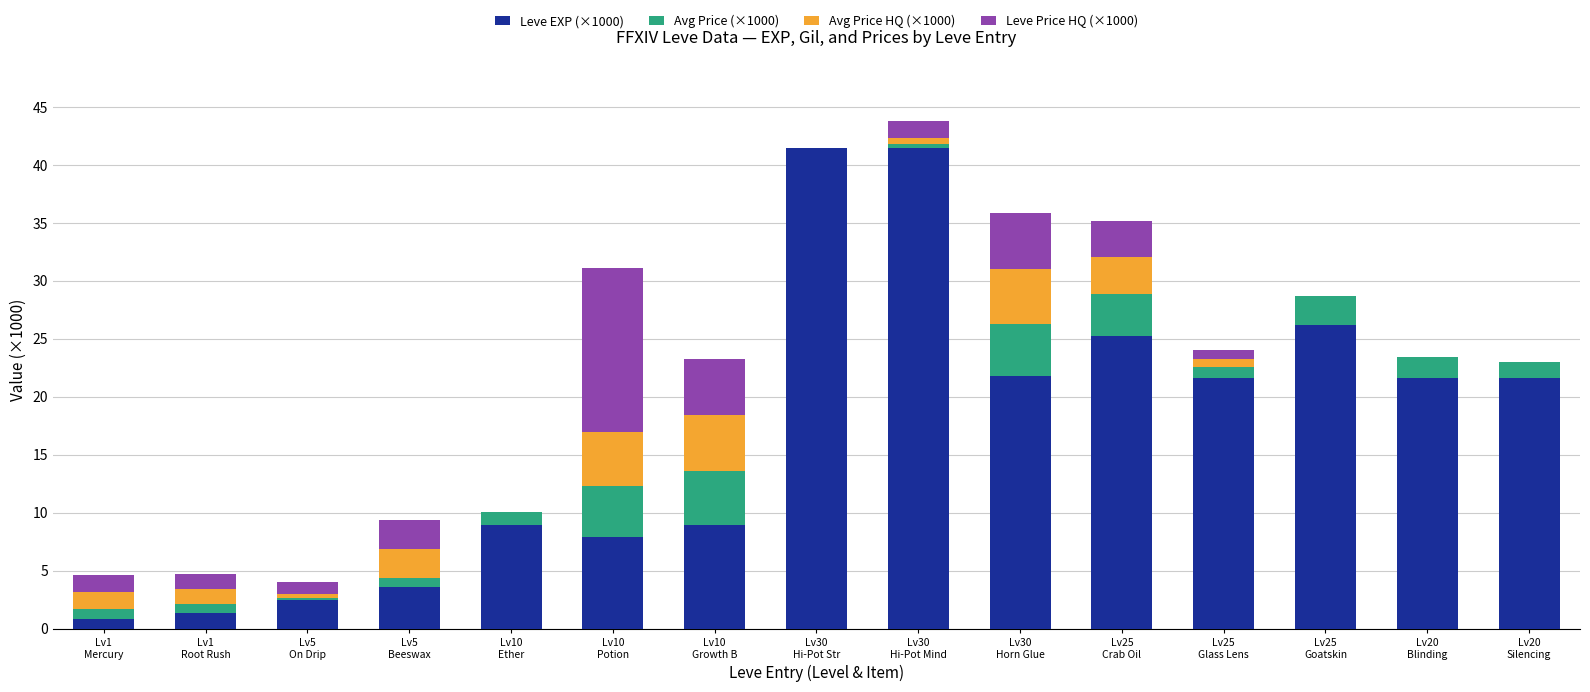

Count the number of categories in the chart.

15